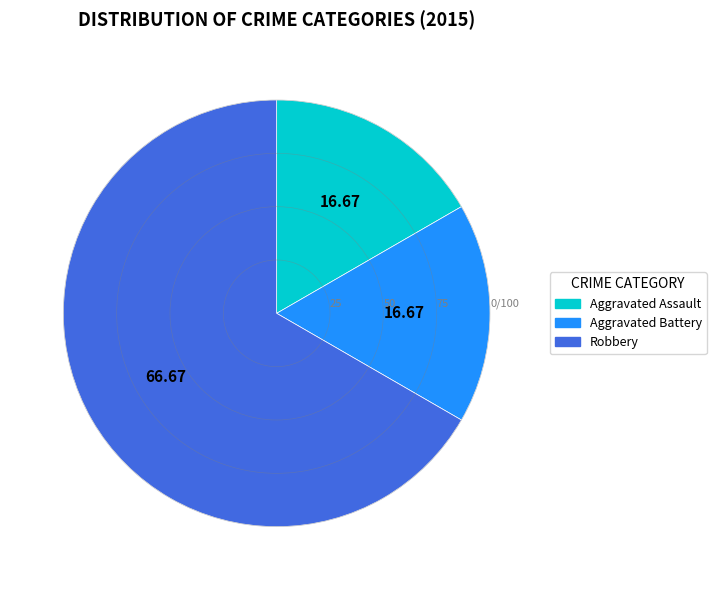

Which slice is the largest?

Robbery